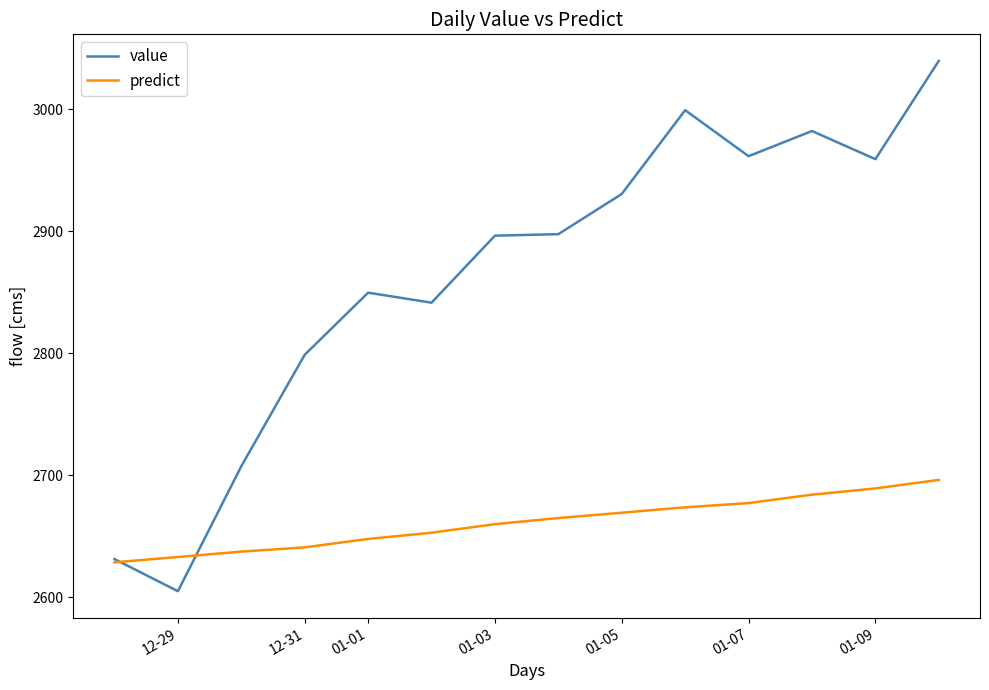

Rank the series by their average value, from highest to lowest.

value, predict